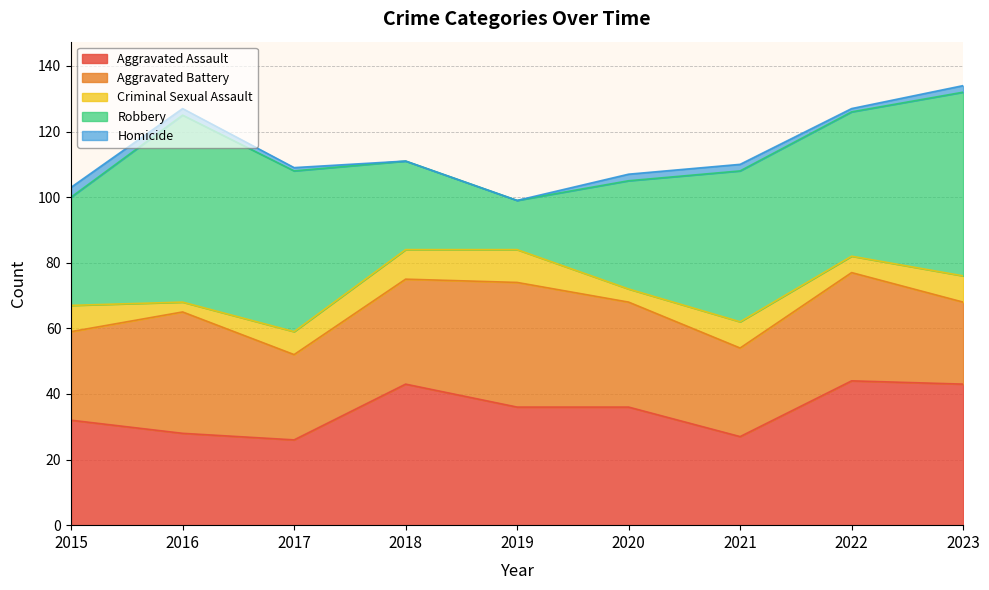

Read the Aggravated Battery value at 2020, to the nearest 10.

30